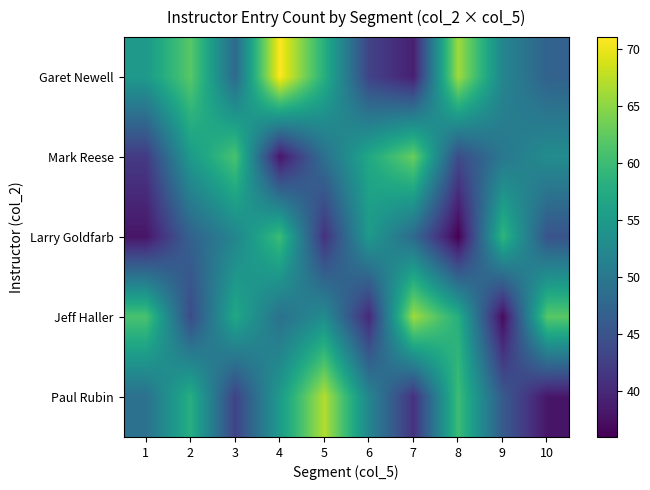

Which label corresponds to the largest value in the chart?

4